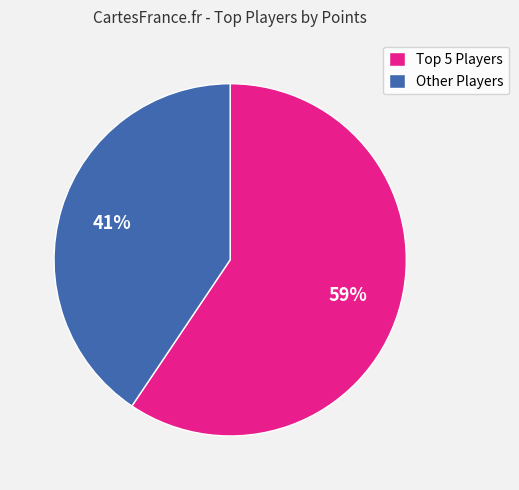

Is there a majority slice in this chart?

Yes